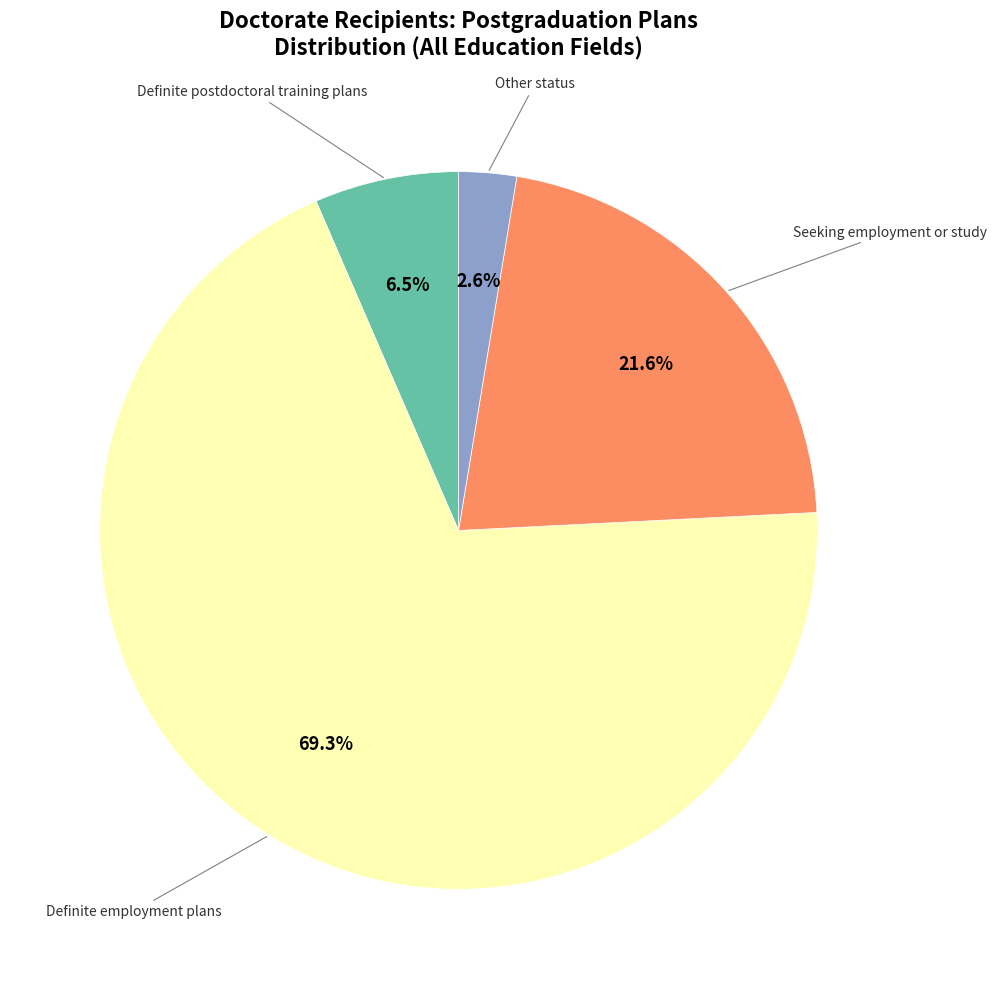

Is there any slice that represents more than half of the pie?

Yes